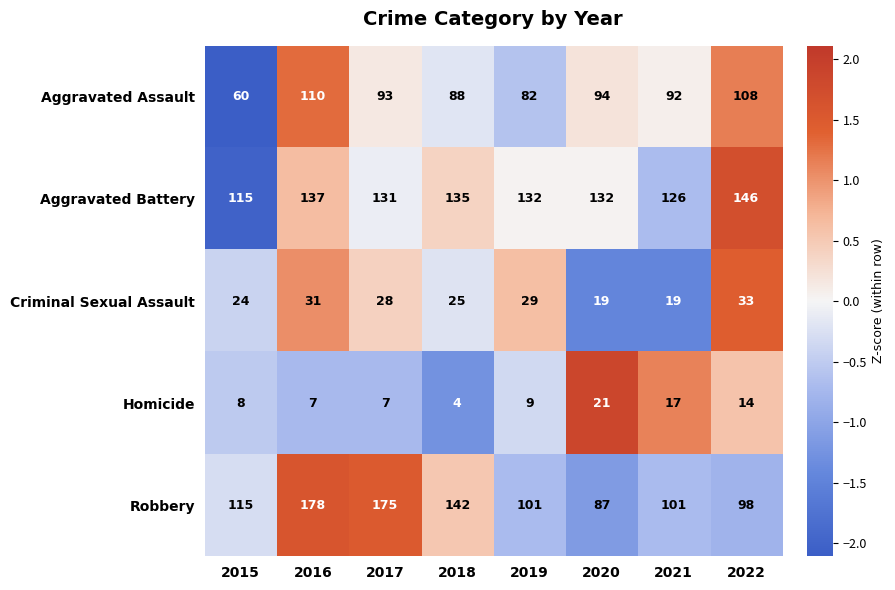

At which category is the sum across all series the highest?

2016